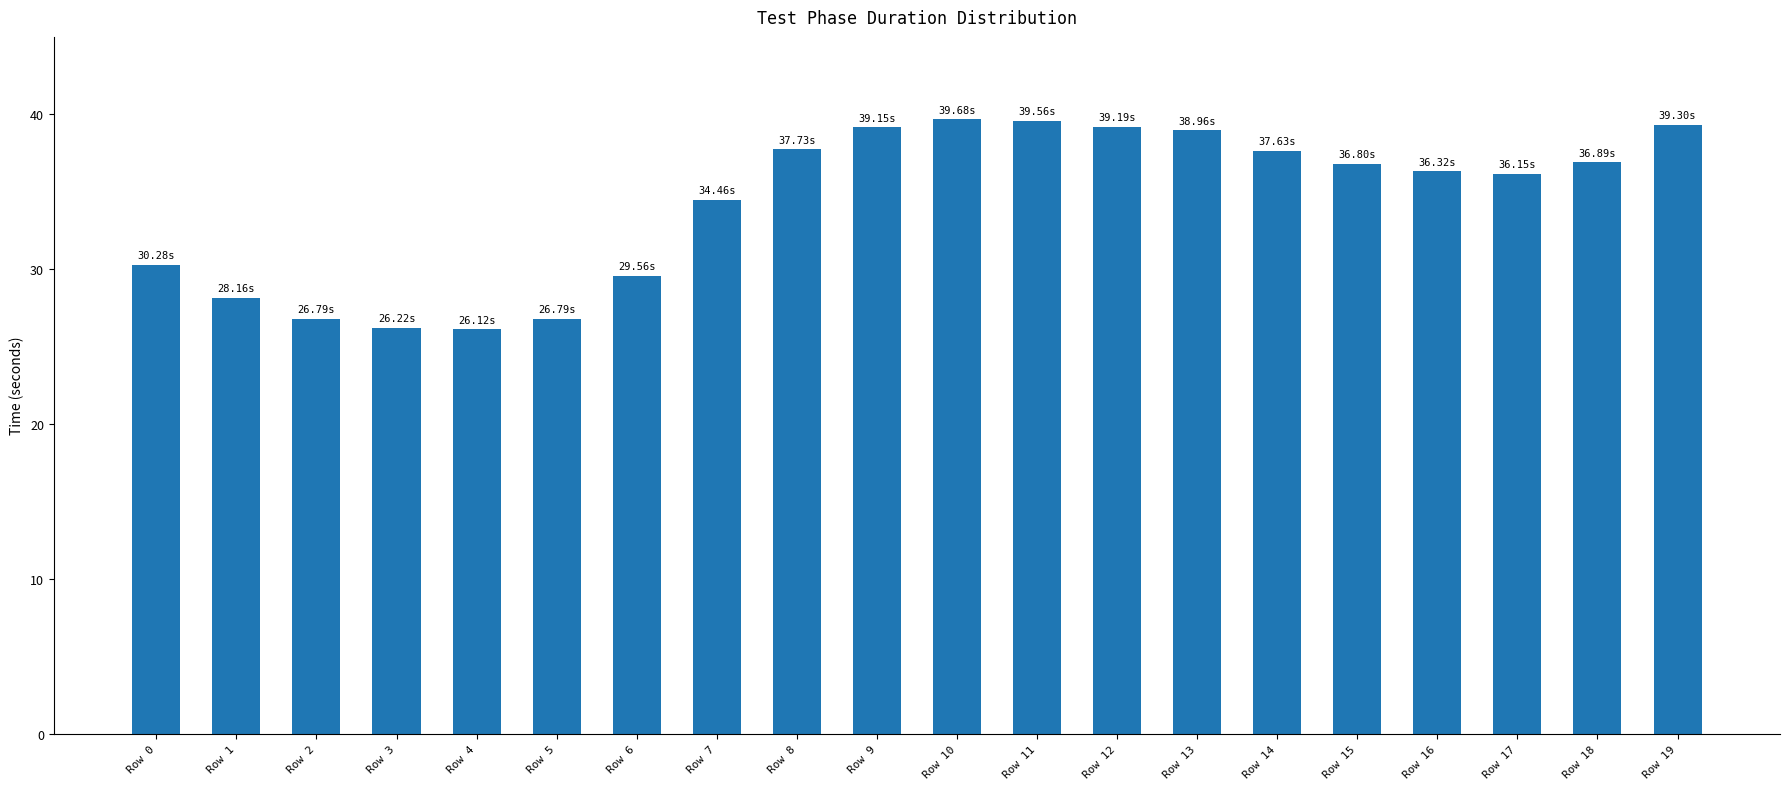

Where does the data first go above 36?

Row 8